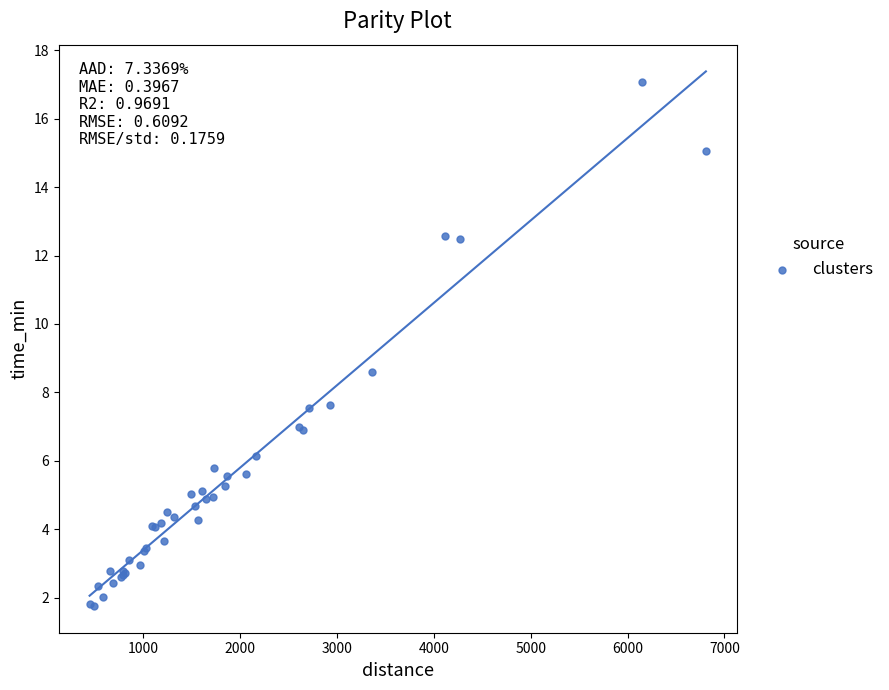

What Y value in the scatter plot is closest to 9?

8.6